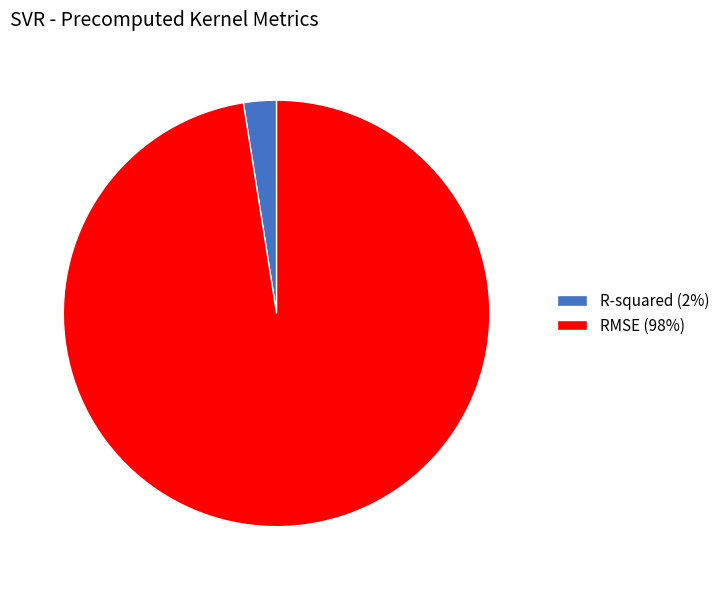

The RMSE slice represents 98% of the pie. True or false?

True